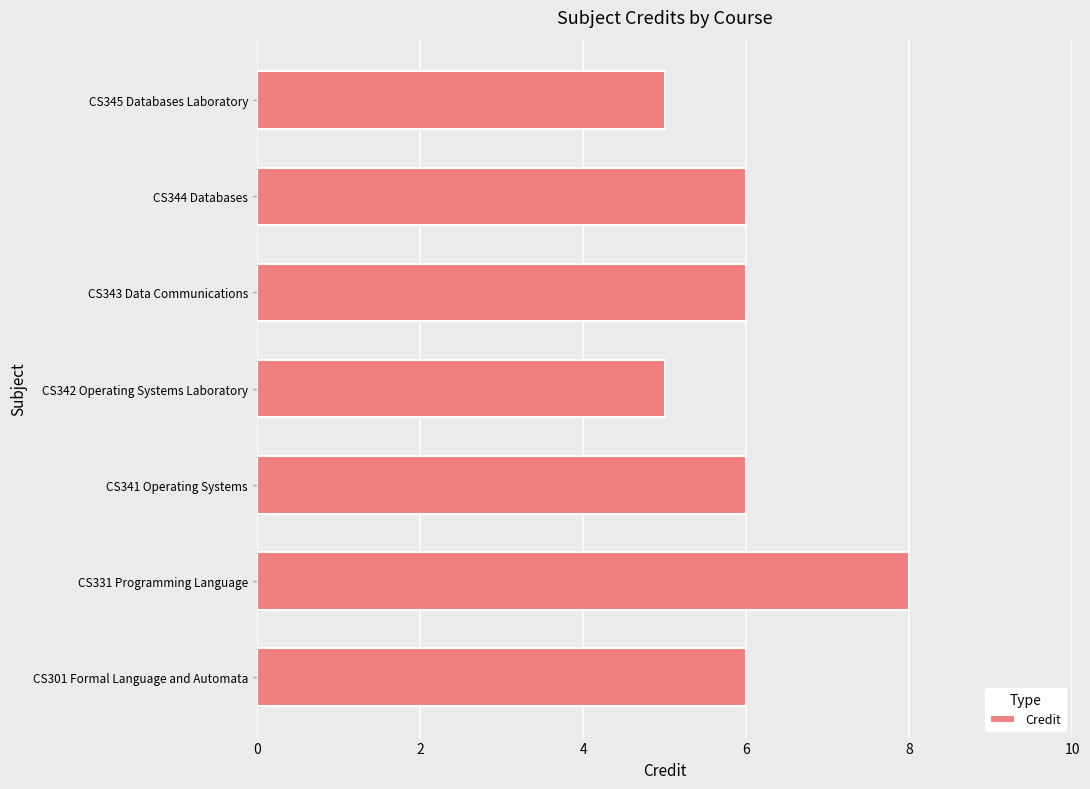

How many categories are shown in the chart?

7